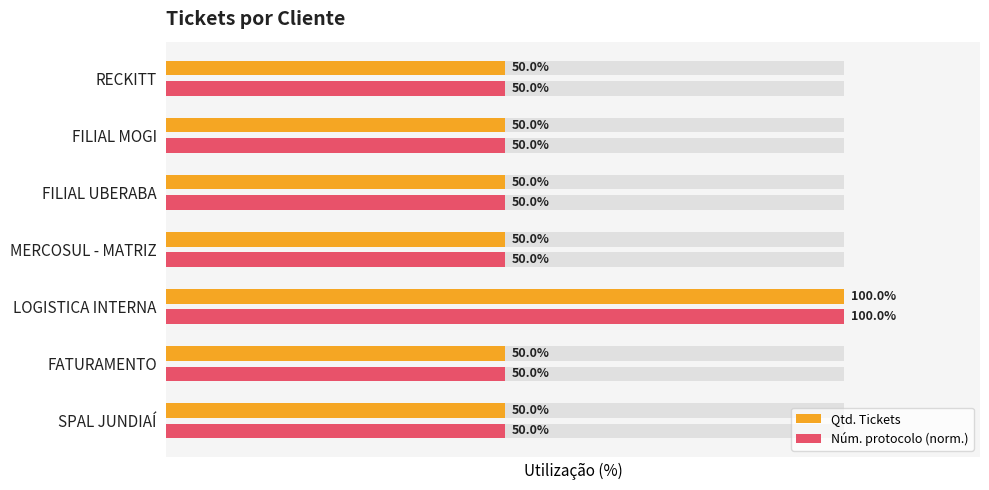

What is the value of the Qtd. Tickets bar at the 2nd from the left?

50.0